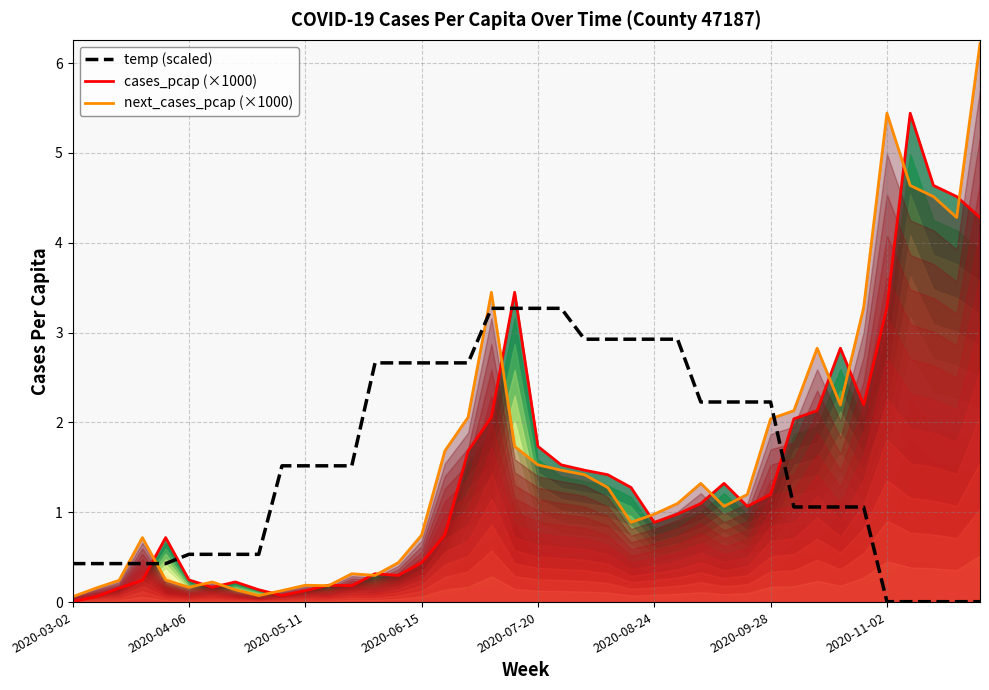

In cases_pcap (×1000), how many points are higher than both neighbors (excluding endpoints)?

8